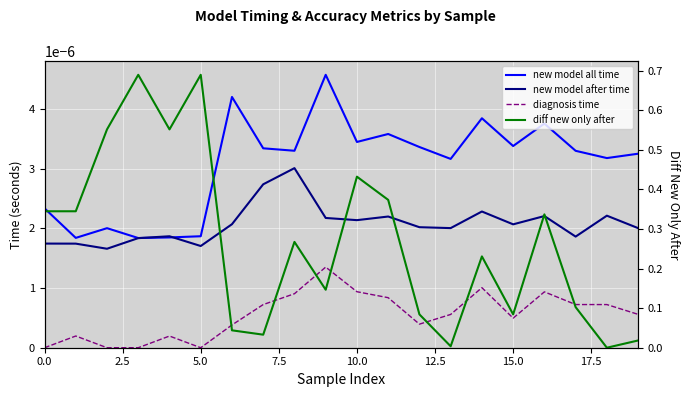

What position from the left is 0.0?

1